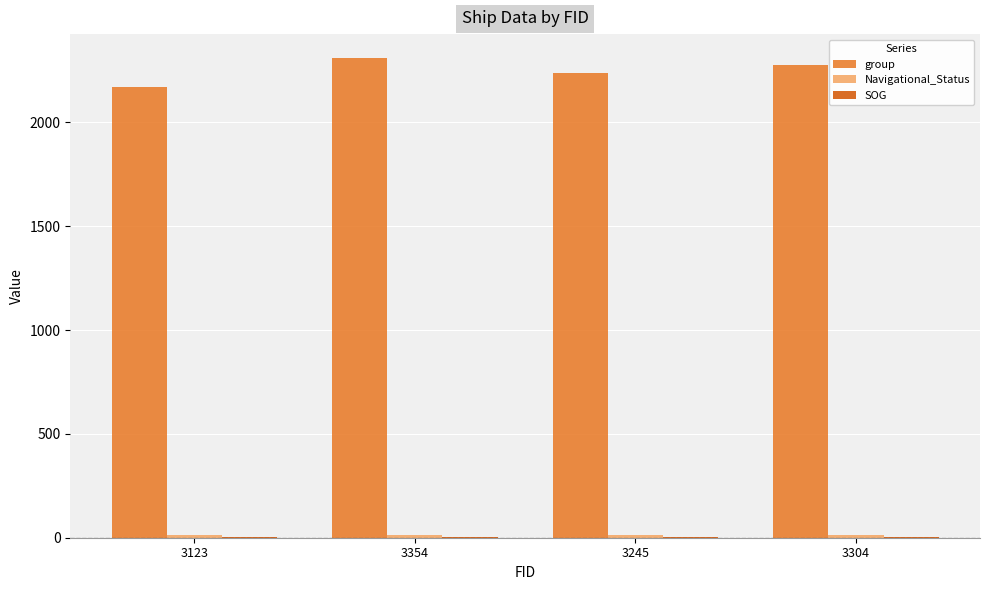

The value of group at 3354 is 3987.3. True or false?

False